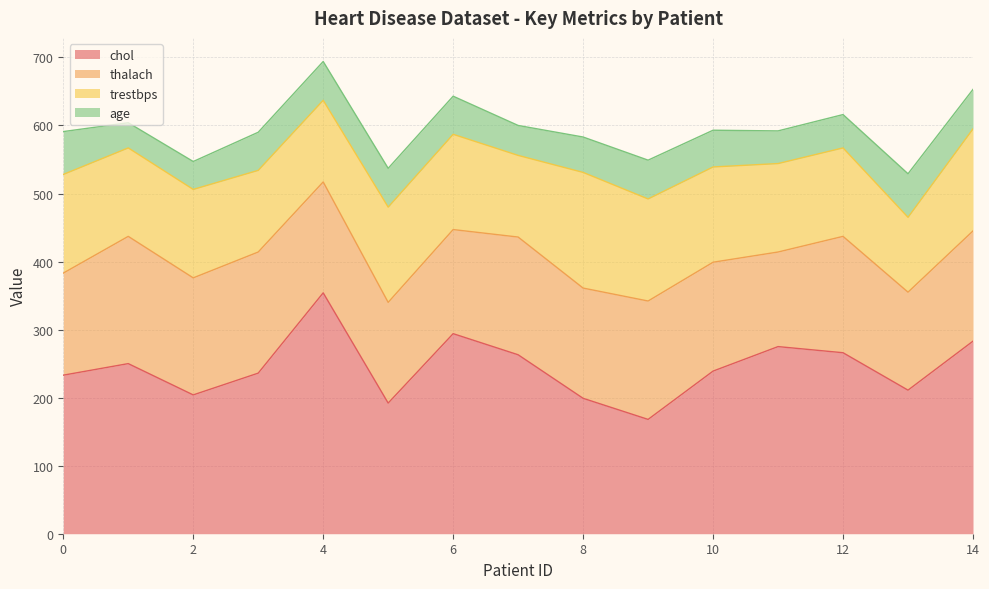

Rank the series at 6 from highest to lowest value.

chol, thalach, trestbps, age